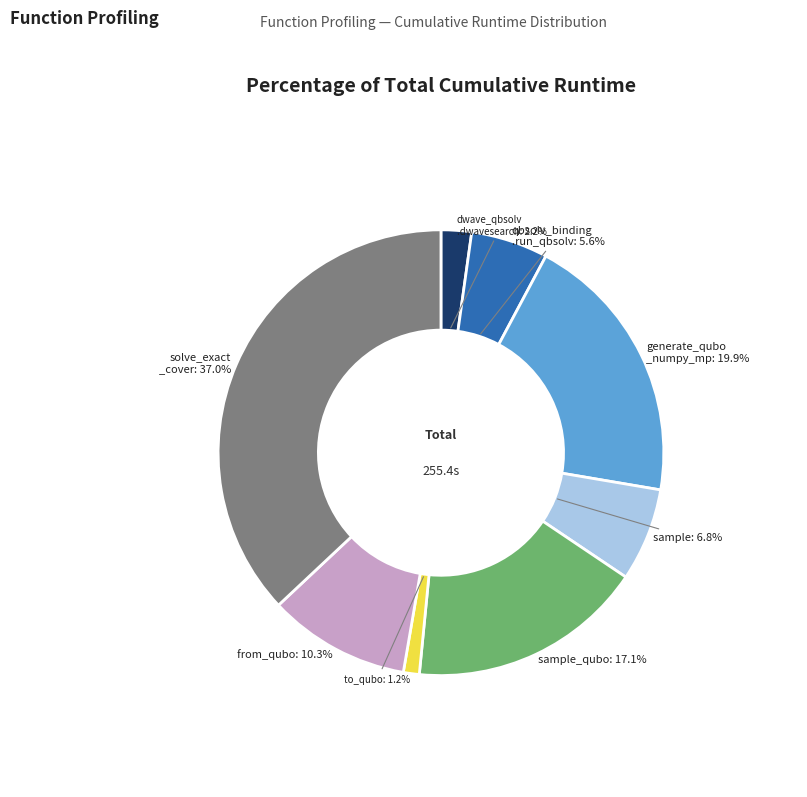

Combined, what portion of the pie is qbsolv_binding .run_qbsolv and solve_exact _cover?

42.6%